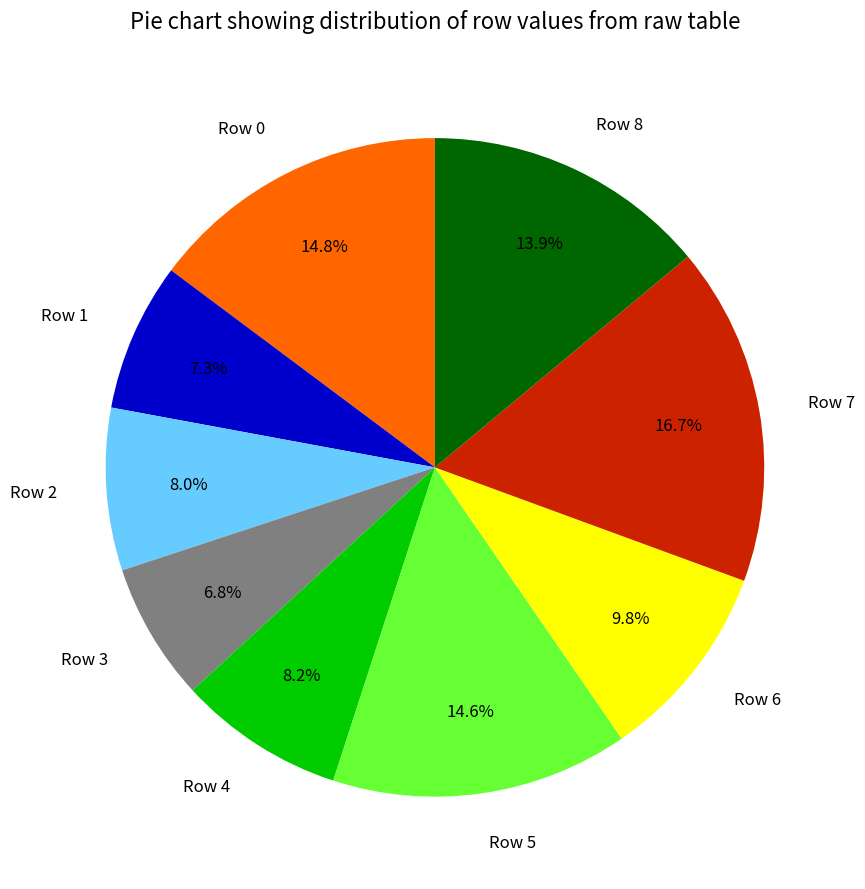

How many slices are in this pie chart?

9